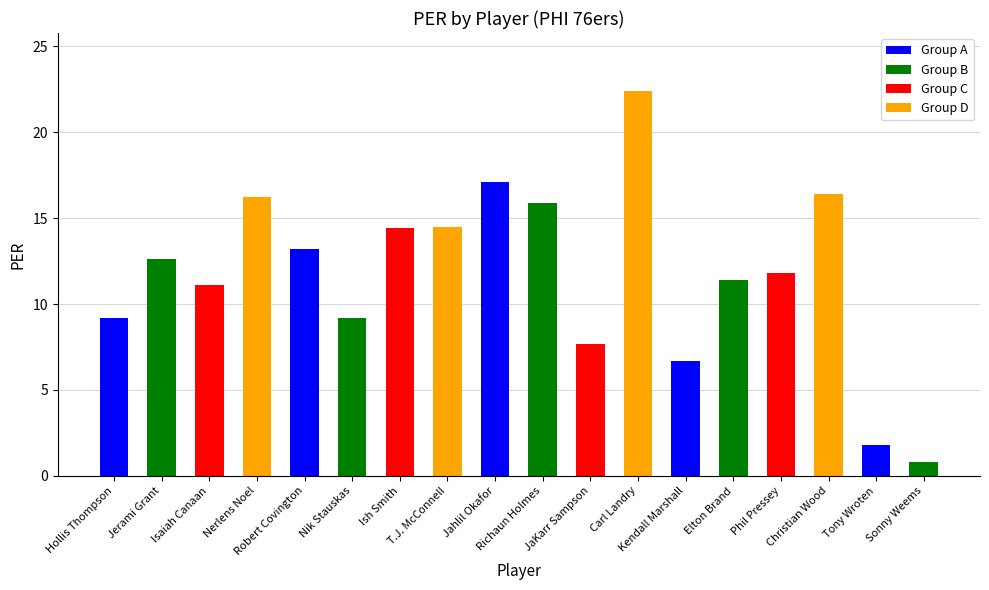

Does the chart contain stacked bars?

No